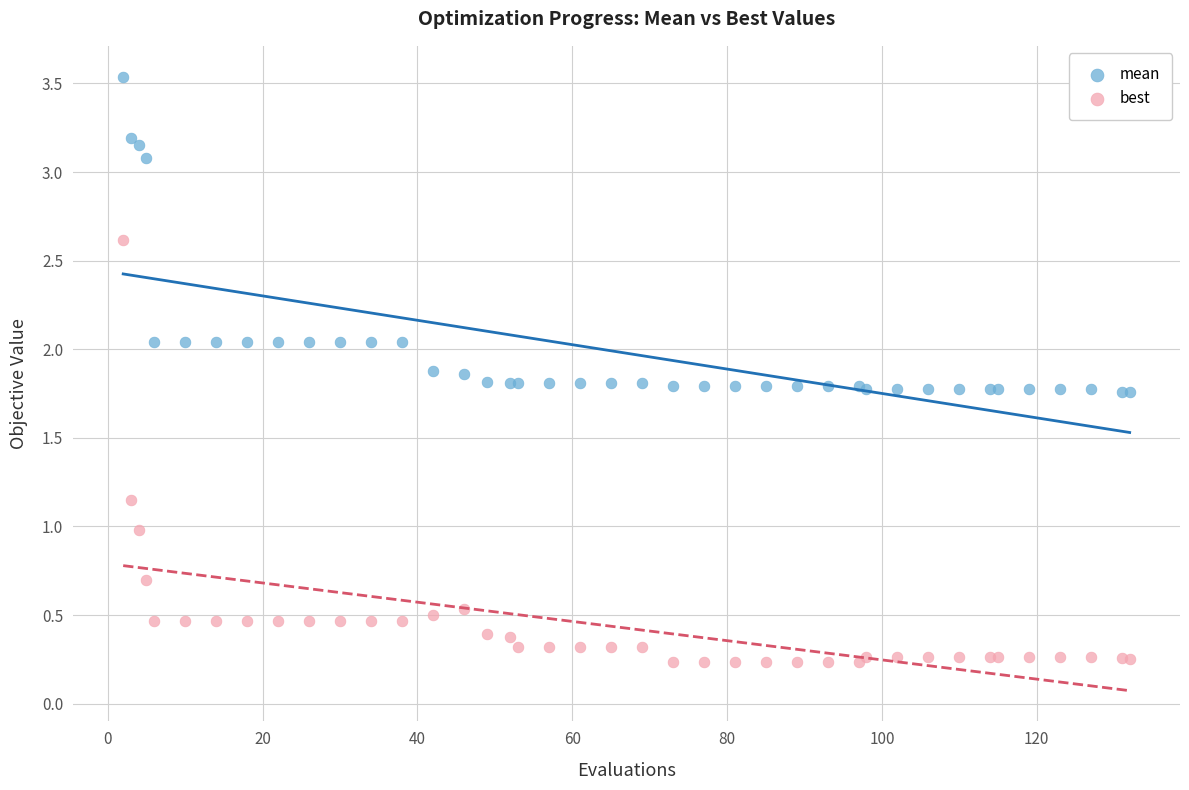

What are all the series names shown in the legend?

mean, best